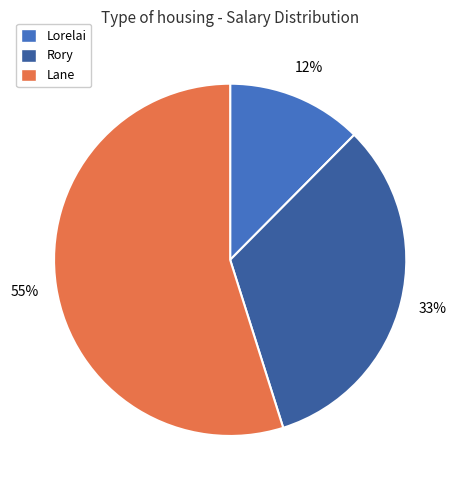

Between Lorelai and Rory, which is larger?

Rory